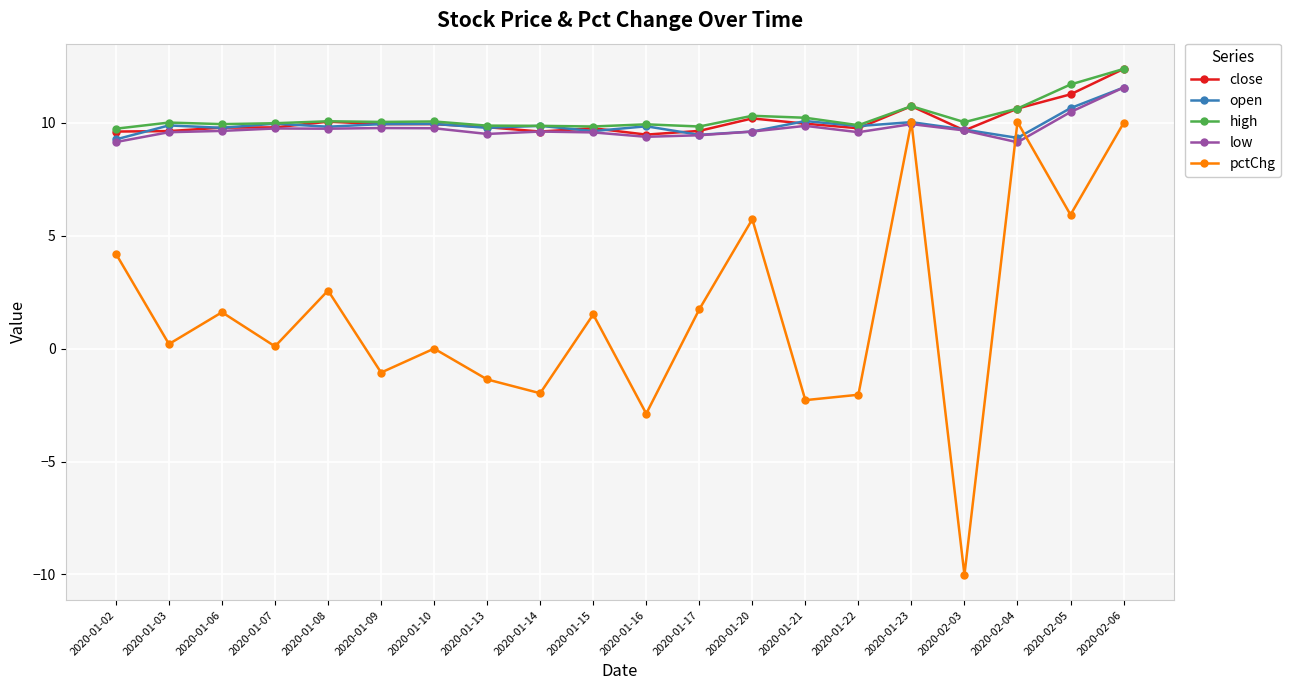

In pctChg, how many points are lower than both neighbors (excluding endpoints)?

8